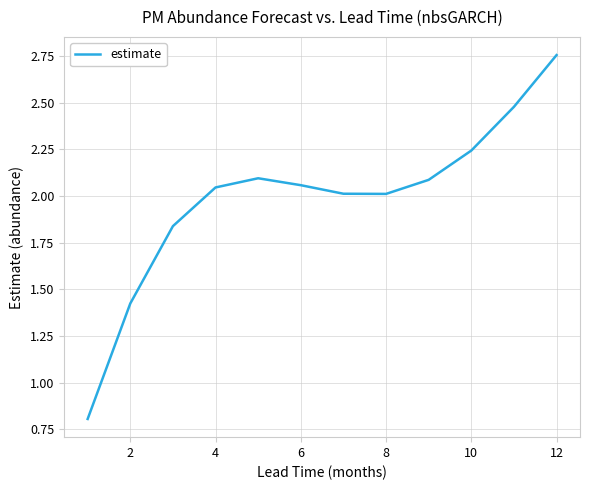

What is the difference between the maximum and minimum values?

1.9